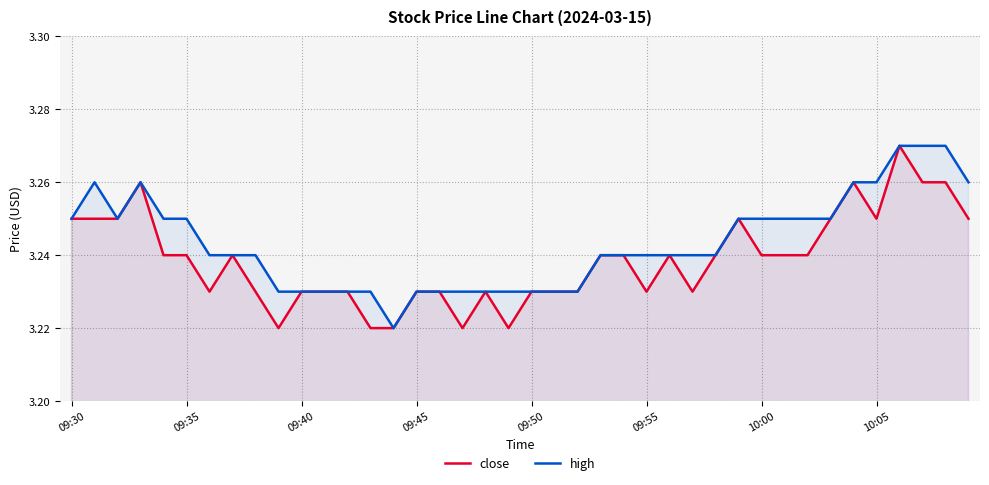

Between 09:50 and 09:55, which series saw the biggest shift?

high